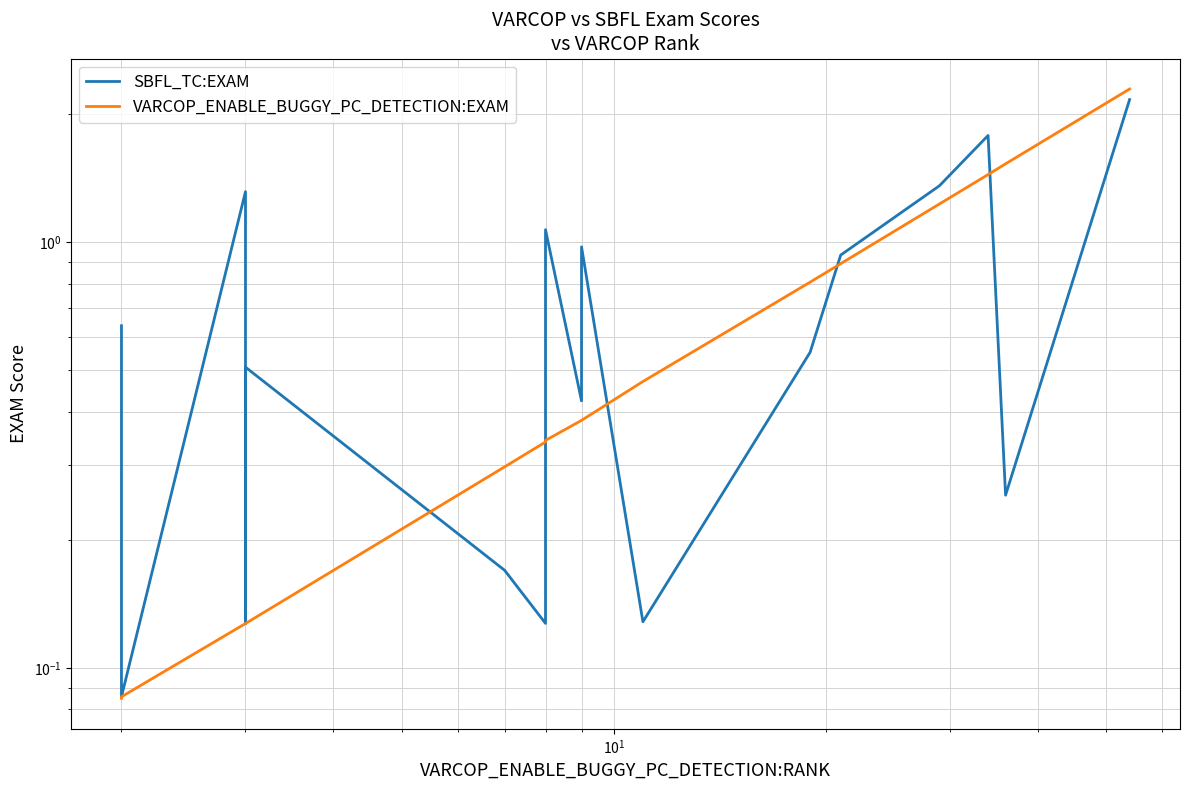

How many times do VARCOP_ENABLE_BUGGY_PC_DETECTION:EXAM and SBFL_TC:EXAM cross each other?

5